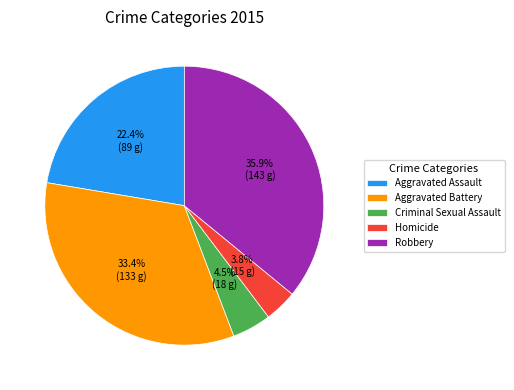

To the nearest percent, what is the difference between the Aggravated Battery and Criminal Sexual Assault slice percentages?

29%